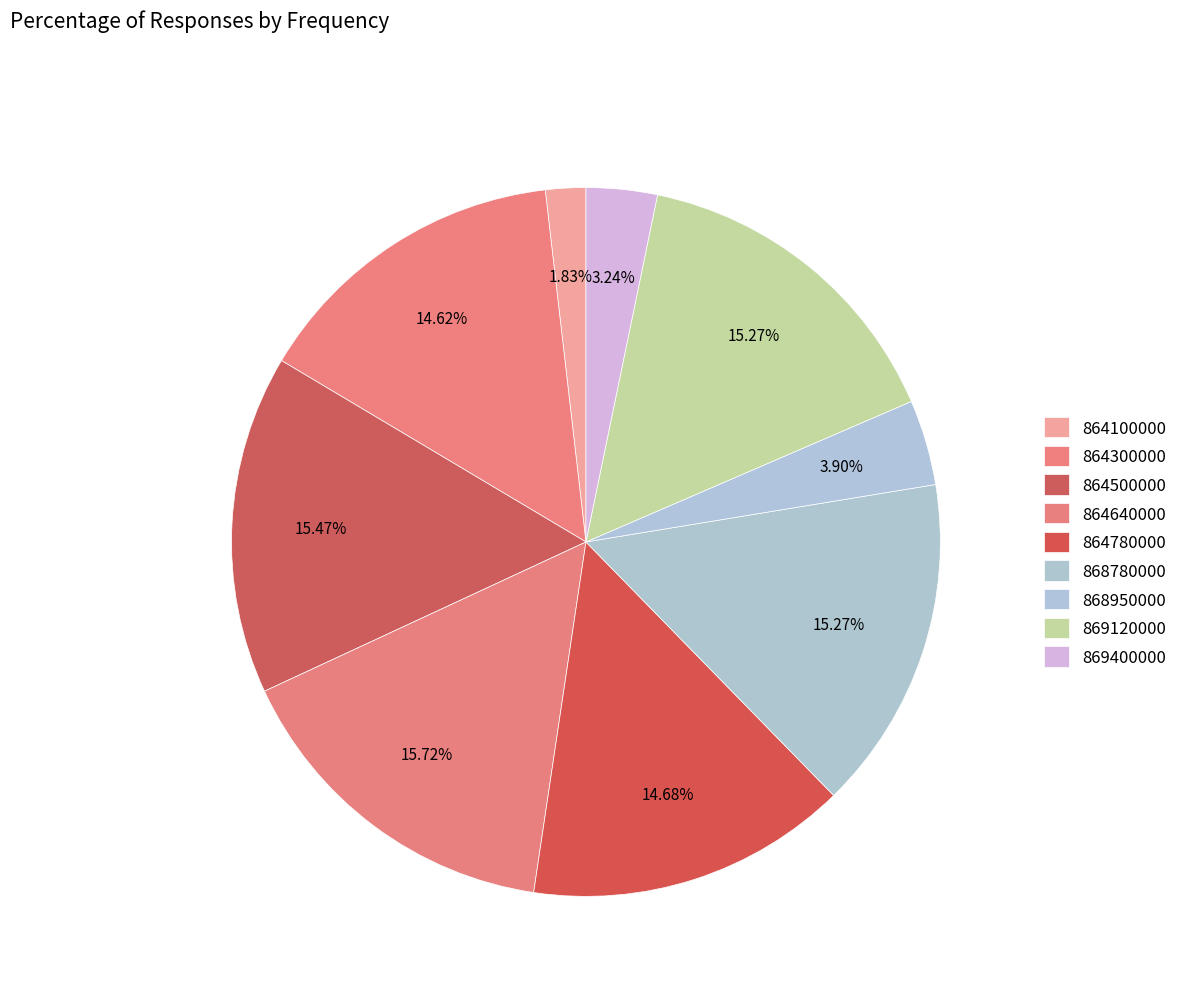

How many segments does this pie chart have?

9